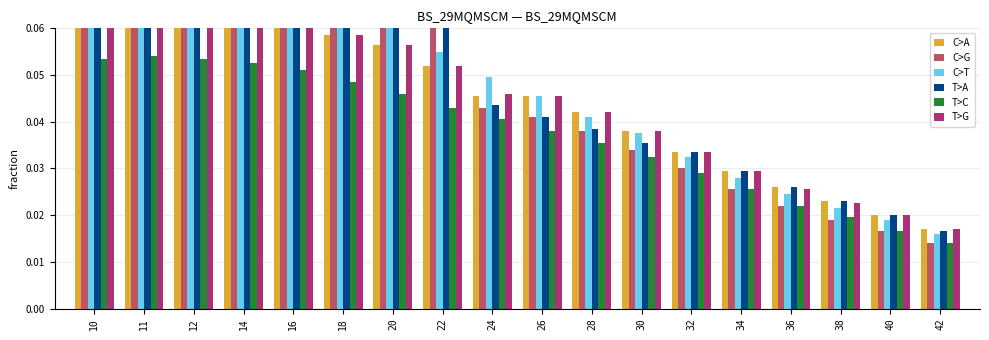

Reading left to right, extract all data points from this chart.

C>A: 10=0.1	11=0.1	12=0.1	14=0.1	16=0.1	18=0.1	20=0.1	22=0.1	24=0.0	26=0.0	28=0.0	30=0.0	32=0.0	34=0.0	36=0.0	38=0.0	40=0.0	42=0.0
C>G: 10=0.1	11=0.1	12=0.1	14=0.1	16=0.1	18=0.1	20=0.1	22=0.1	24=0.0	26=0.0	28=0.0	30=0.0	32=0.0	34=0.0	36=0.0	38=0.0	40=0.0	42=0.0
C>T: 10=0.1	11=0.1	12=0.1	14=0.1	16=0.1	18=0.1	20=0.1	22=0.1	24=0.0	26=0.0	28=0.0	30=0.0	32=0.0	34=0.0	36=0.0	38=0.0	40=0.0	42=0.0
T>A: 10=0.1	11=0.1	12=0.1	14=0.1	16=0.1	18=0.1	20=0.1	22=0.1	24=0.0	26=0.0	28=0.0	30=0.0	32=0.0	34=0.0	36=0.0	38=0.0	40=0.0	42=0.0
T>C: 10=0.1	11=0.1	12=0.1	14=0.1	16=0.1	18=0.0	20=0.0	22=0.0	24=0.0	26=0.0	28=0.0	30=0.0	32=0.0	34=0.0	36=0.0	38=0.0	40=0.0	42=0.0
T>G: 10=0.1	11=0.1	12=0.1	14=0.1	16=0.1	18=0.1	20=0.1	22=0.1	24=0.0	26=0.0	28=0.0	30=0.0	32=0.0	34=0.0	36=0.0	38=0.0	40=0.0	42=0.0